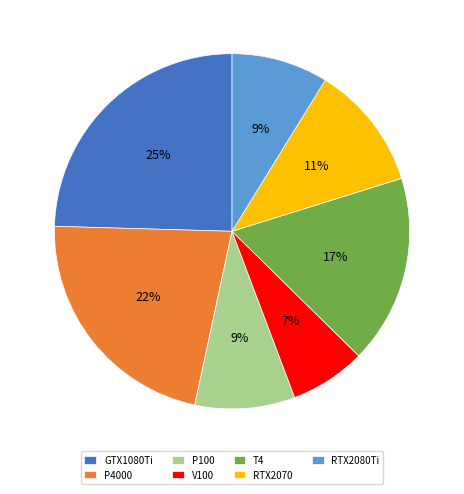

Is it true that RTX2080Ti is 14% of the pie?

False